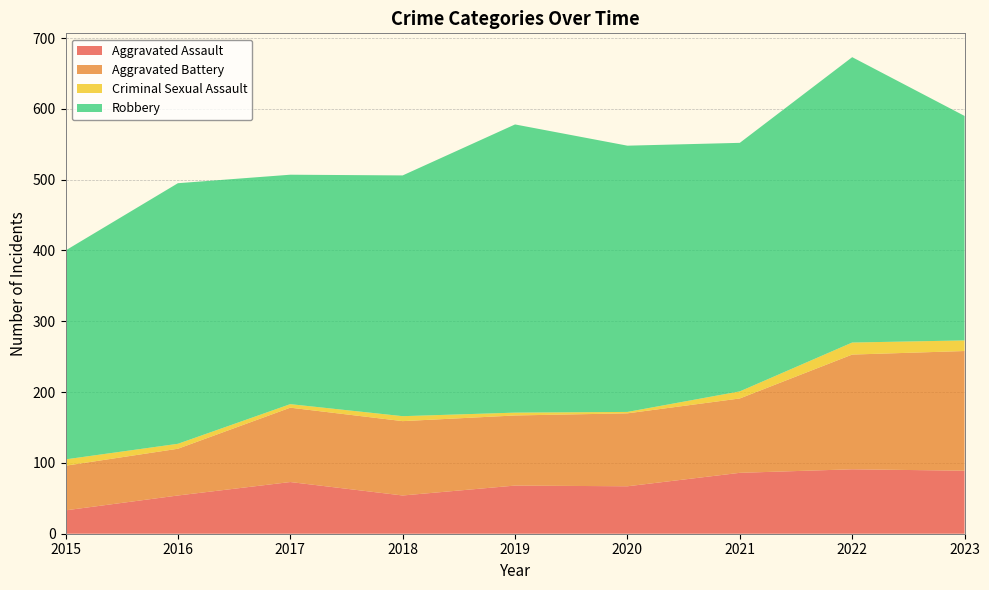

Reading right to left, what are all the values shown in this chart?

Aggravated Assault: 89	91	86	67	68	54	73	54	33
Aggravated Battery: 169	162	105	103	99	105	105	66	63
Criminal Sexual Assault: 15	17	10	2	4	7	5	7	9
Robbery: 317	403	351	376	407	340	324	368	295